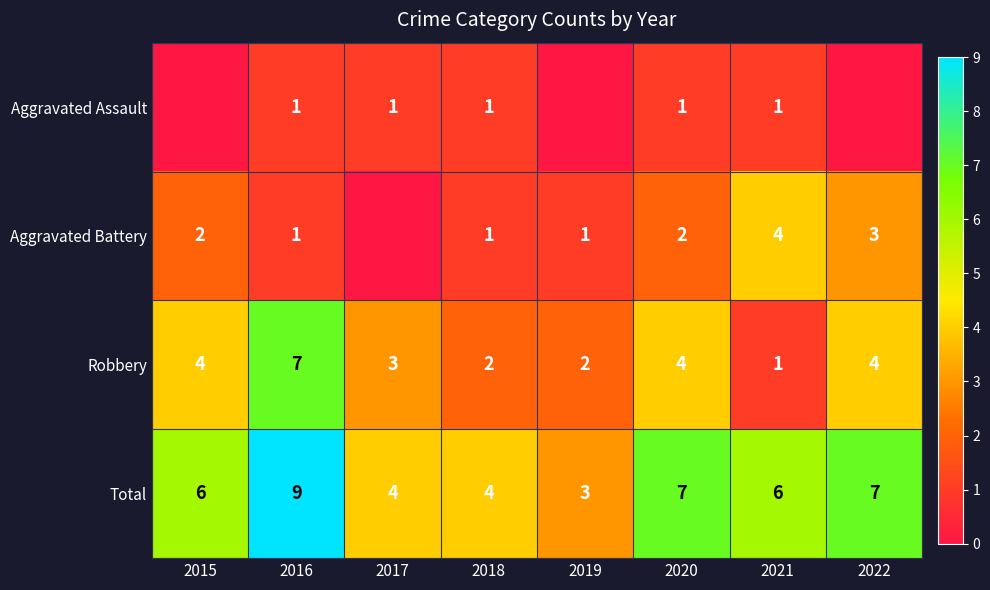

At which category is the sum across all series the highest?

2016